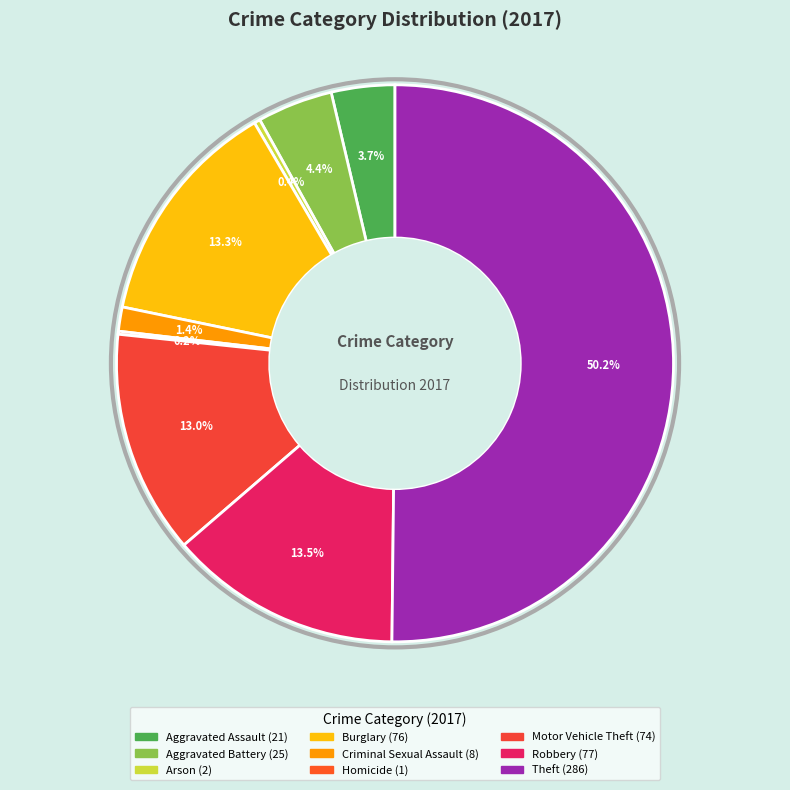

Which category accounts for the majority?

Theft